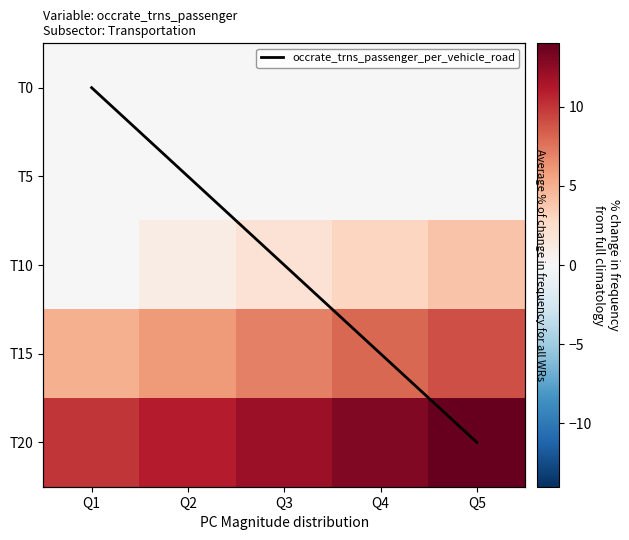

How many data points in T20 are less than 11?

2